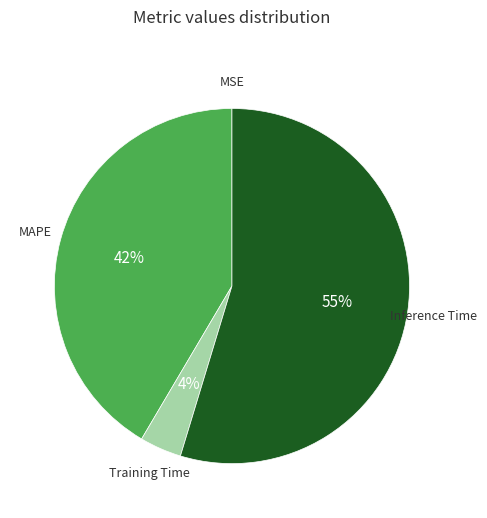

Is it true that Training Time is 9% of the pie?

False